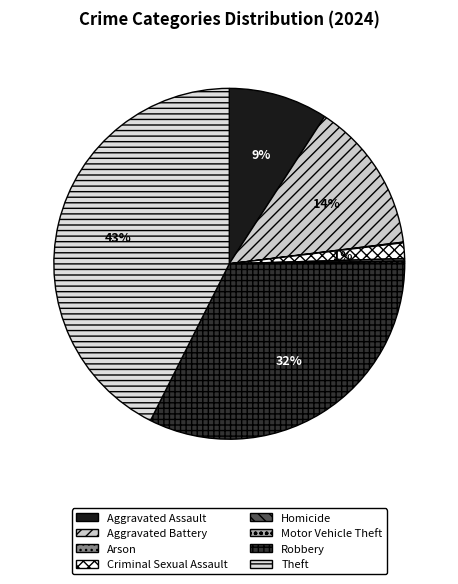

How many slices are in this pie chart?

8